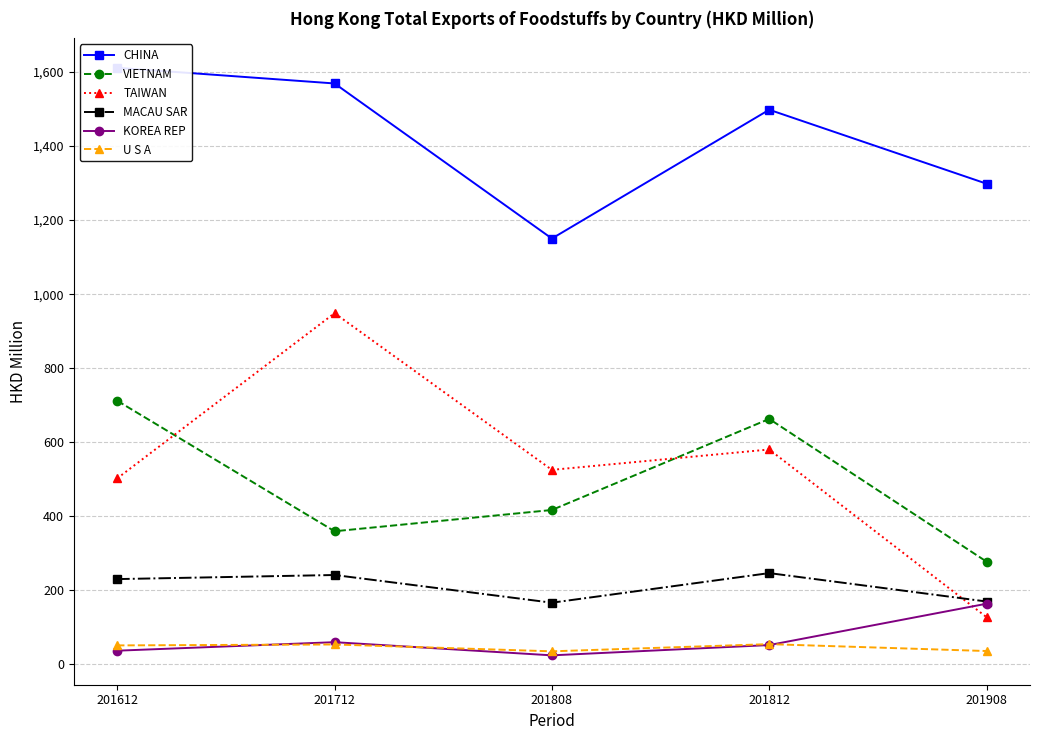

Where is VIETNAM nearest to the value 494?

201808